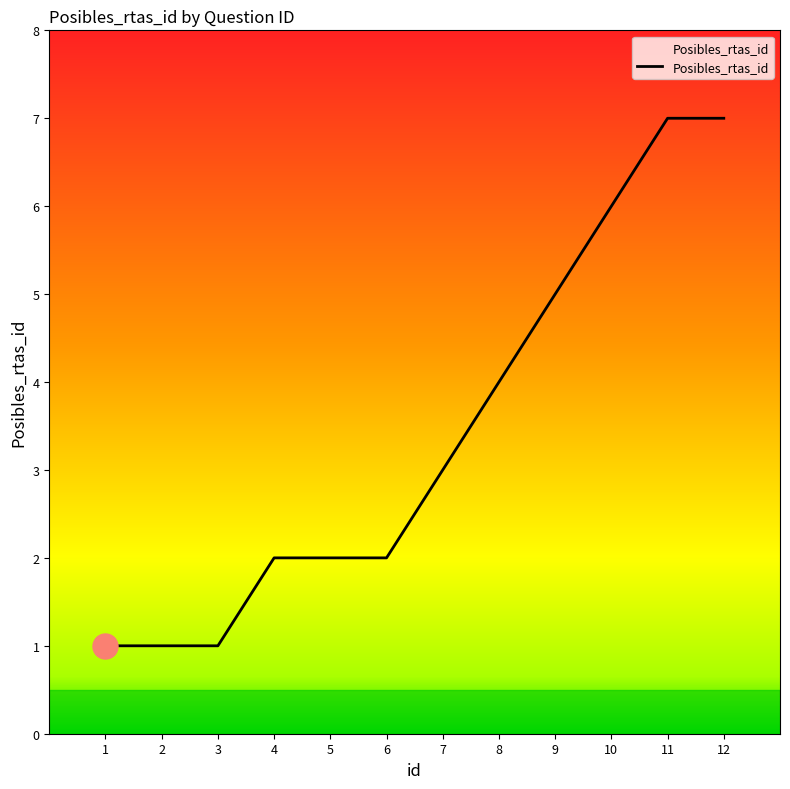

What is the ratio of the value at 5 to the value at 12?

0.3